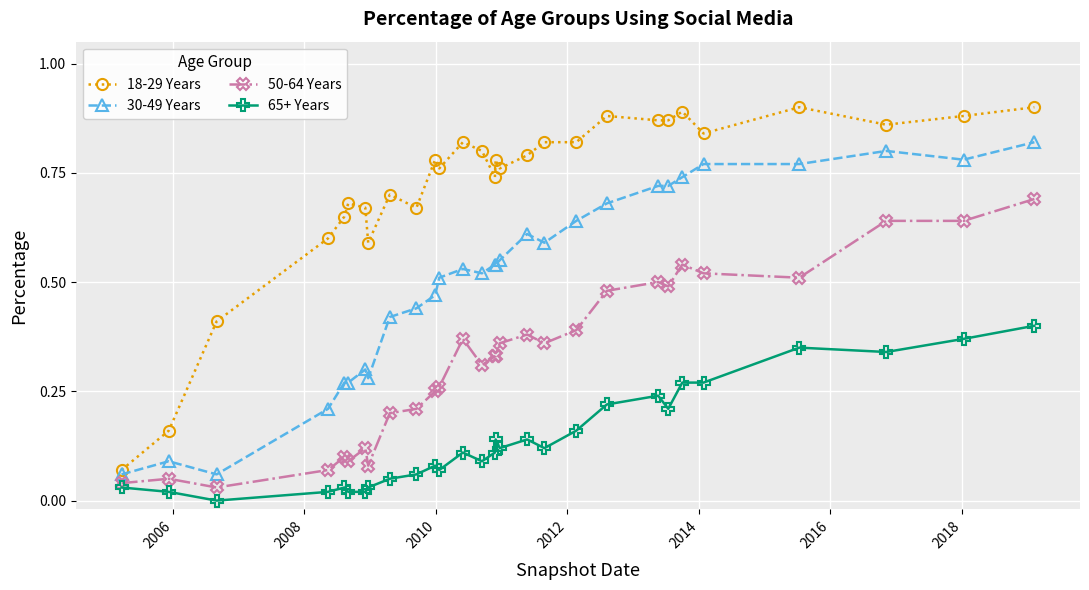

Which series has the largest range (max minus min)?

18-29 Years